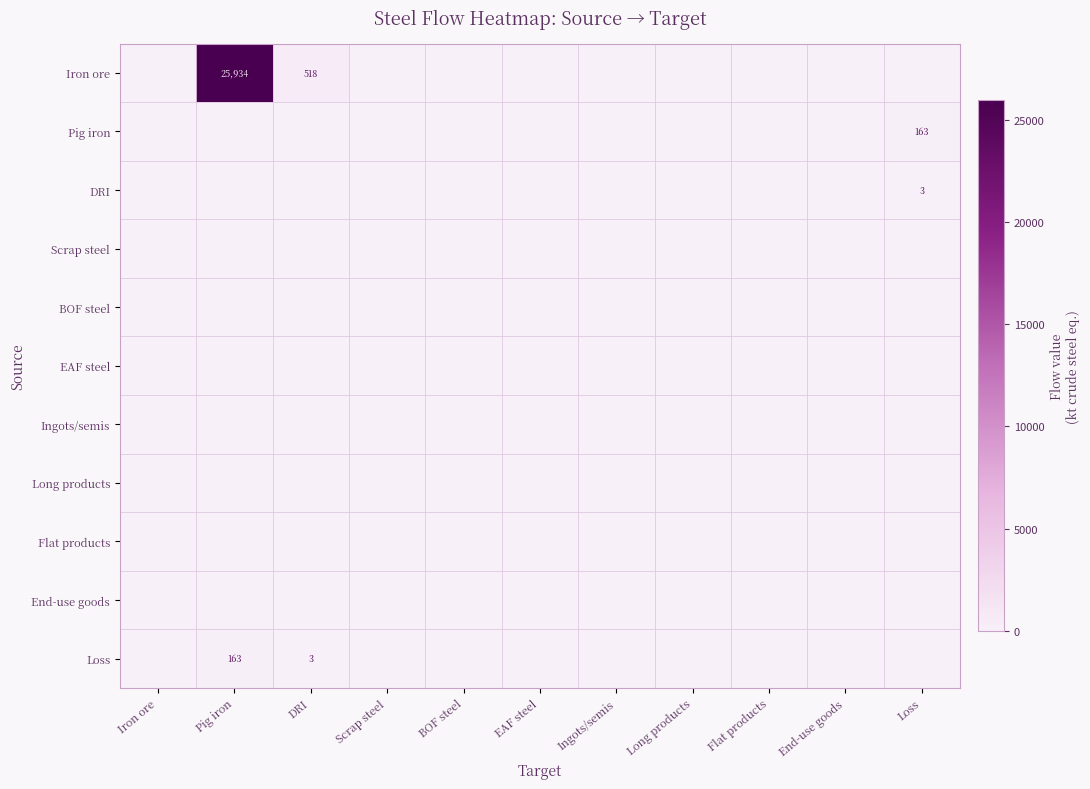

List the series in order of their peak value, highest first.

Iron ore, Pig iron, Loss, DRI, Scrap steel, BOF steel, EAF steel, Ingots/semis, Long products, Flat products, End-use goods